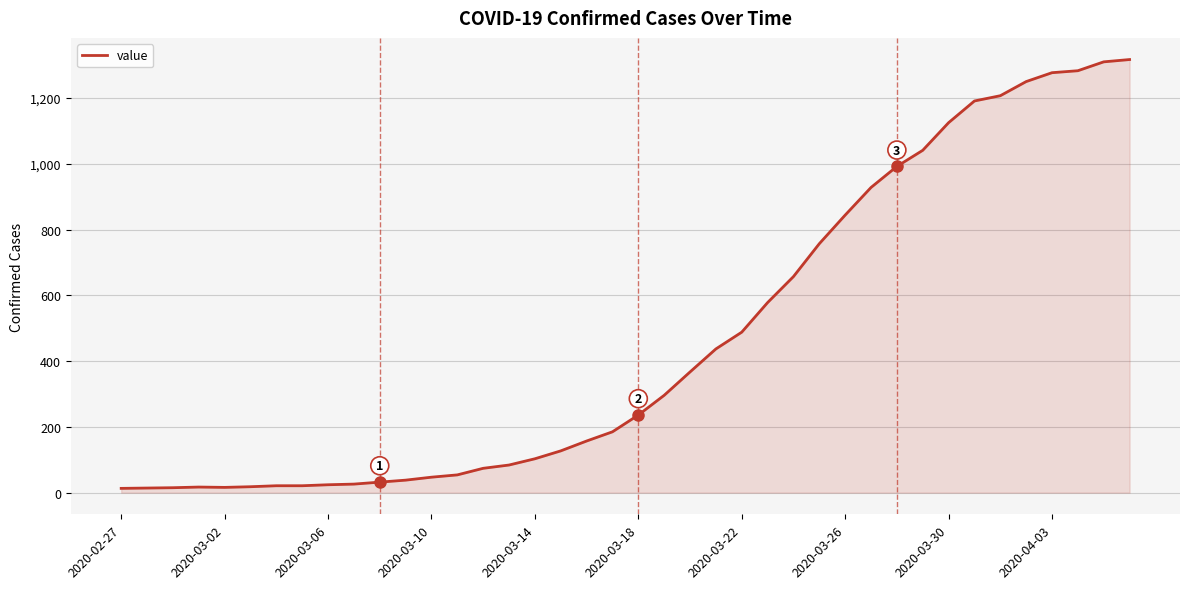

What is the difference between the maximum and minimum values?

1304